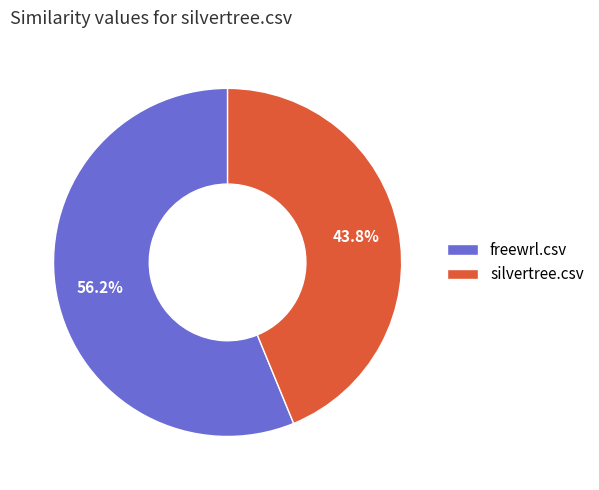

To the nearest percent, what portion does freewrl.csv represent?

56%